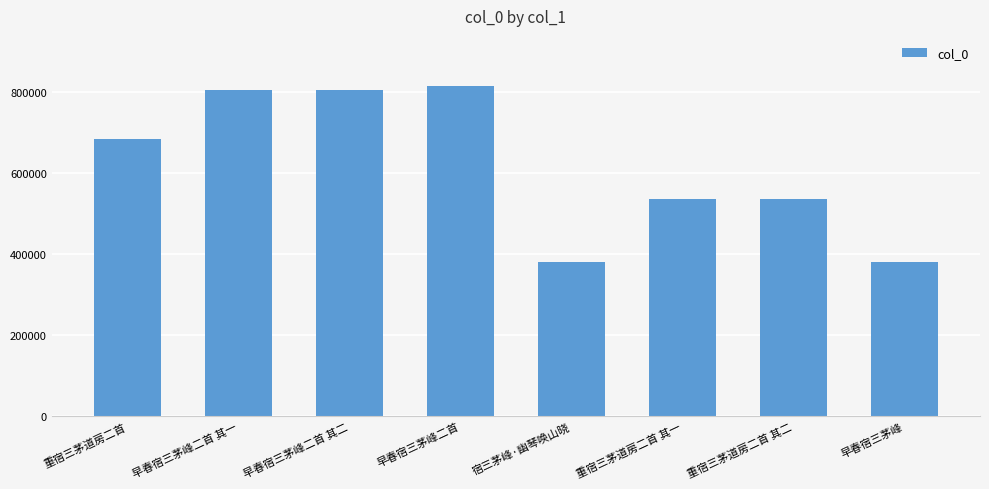

What is the smallest value displayed?

380469